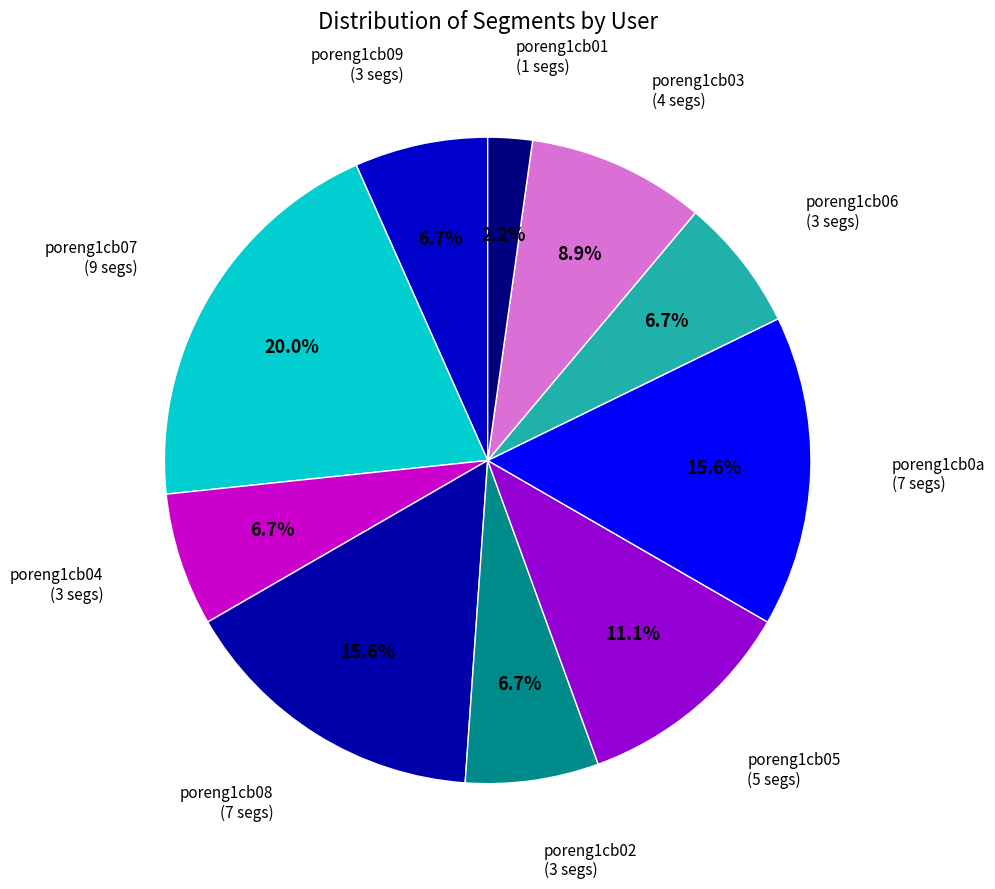

Which has a higher value, poreng1cb09 or poreng1cb08?

poreng1cb08